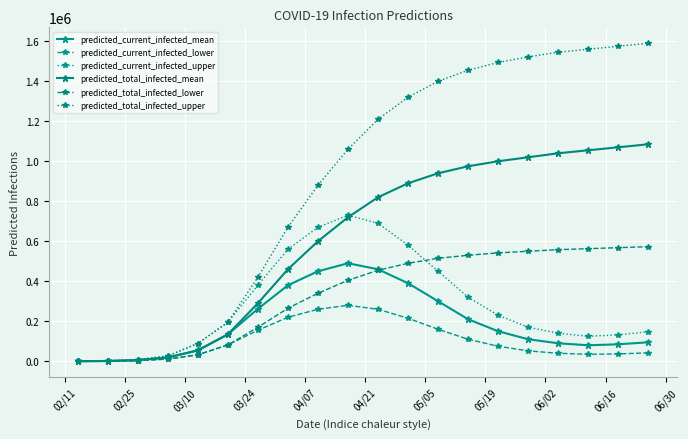

How many lines are shown in the chart?

6